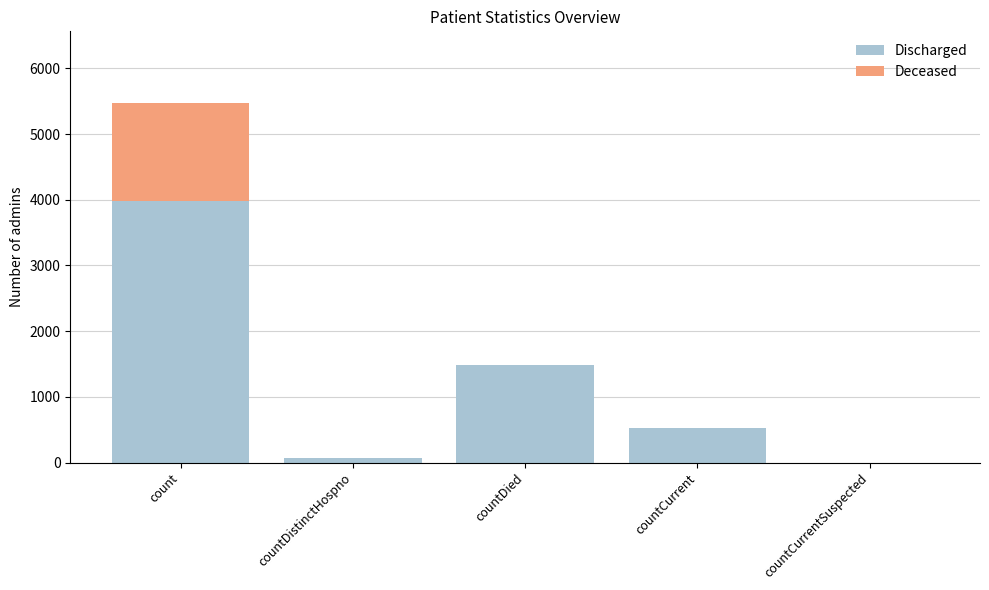

Does the chart contain stacked bars?

Yes